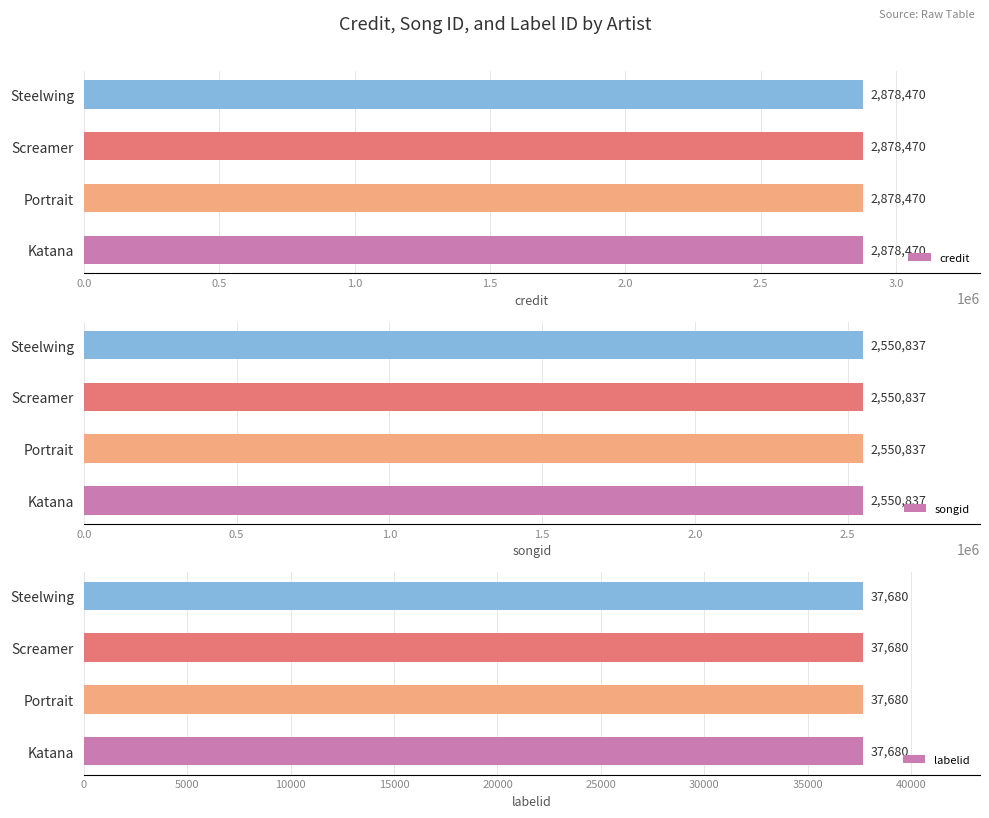

Is it true that labelid equals 13883 at Portrait?

False